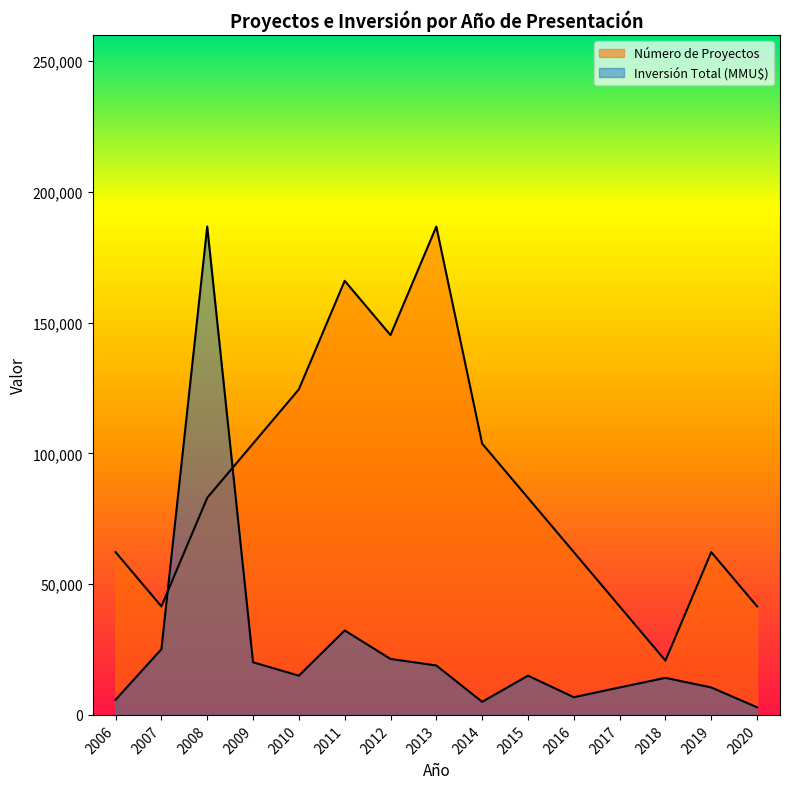

True or false: Inversión Total (MMU$) has a value of 15000 at 2010.

True